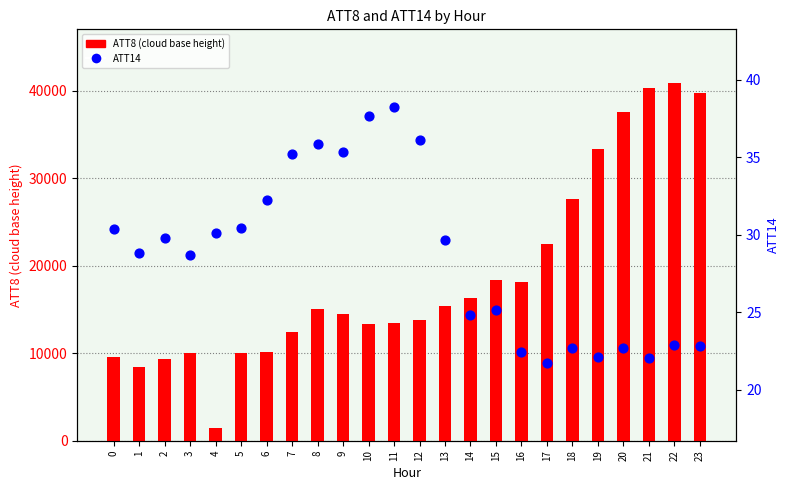

Which series contains the highest Y value?

ATT8 (cloud base height)